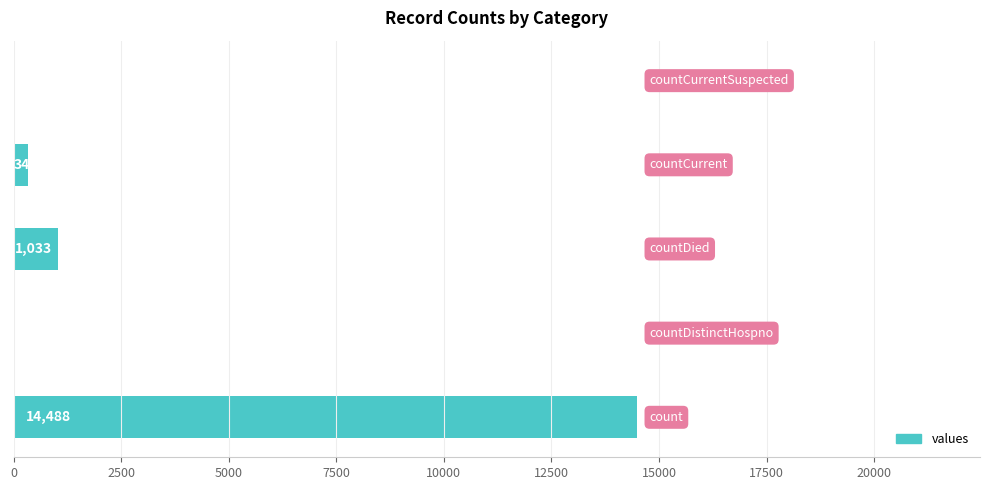

What is the maximum value shown in the chart?

14488